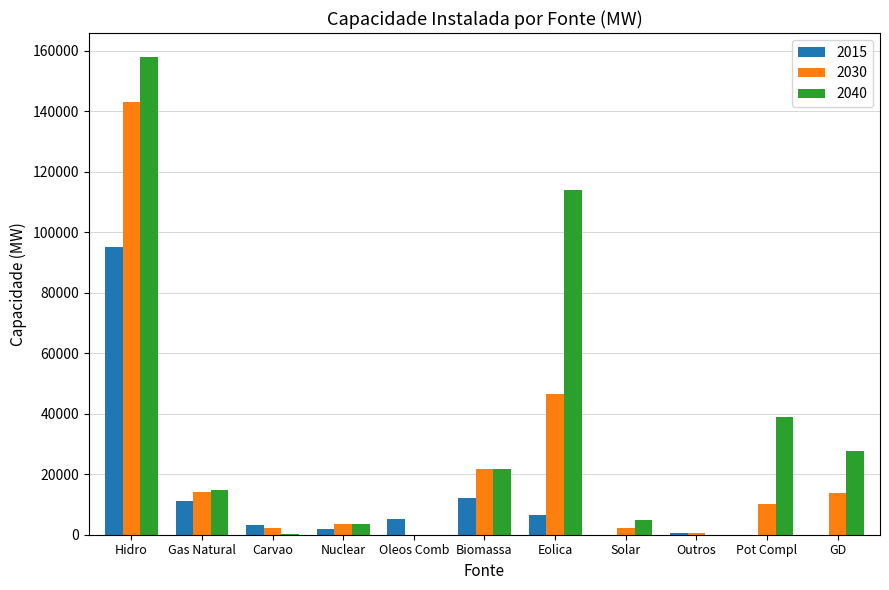

What is the difference between the 2030 values at Solar and Oleos Comb?

2170